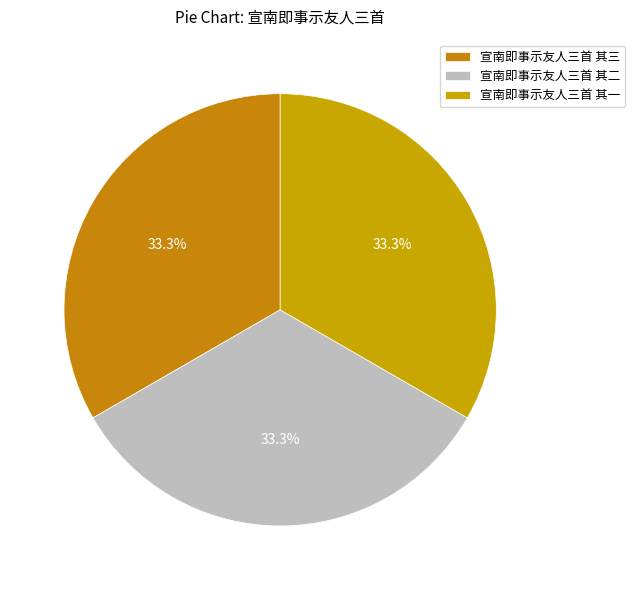

How many segments does this pie chart have?

3